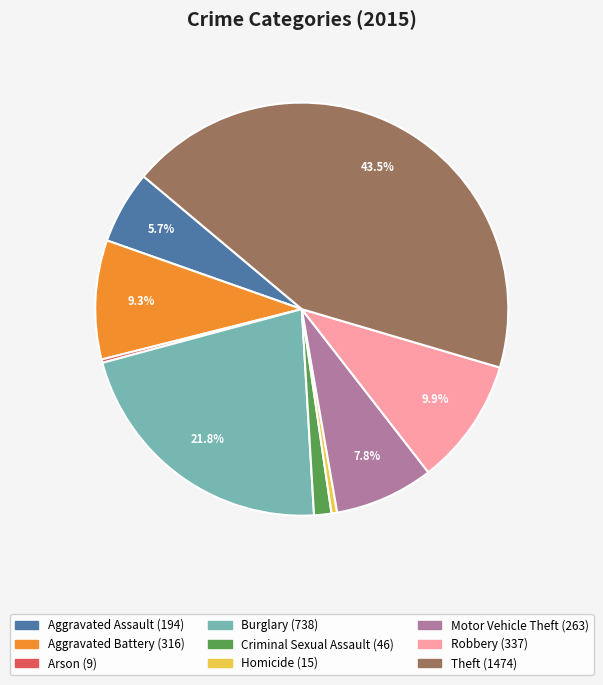

What is the largest slice in the pie chart?

Theft